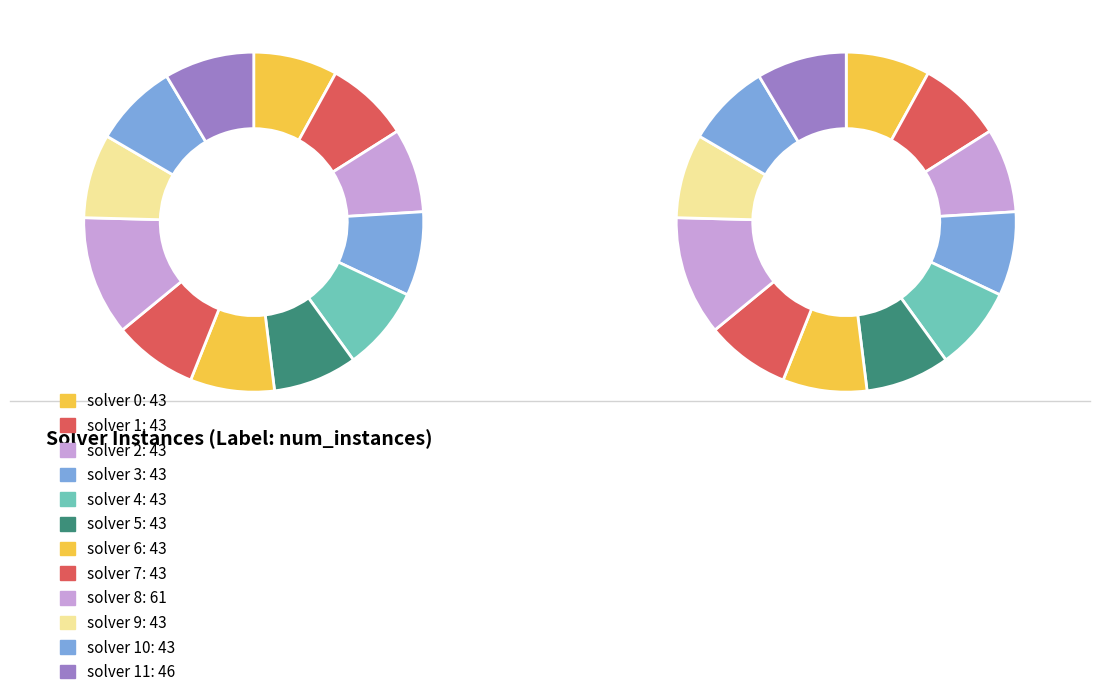

True or false: solver 9 accounts for 8% of the total.

True